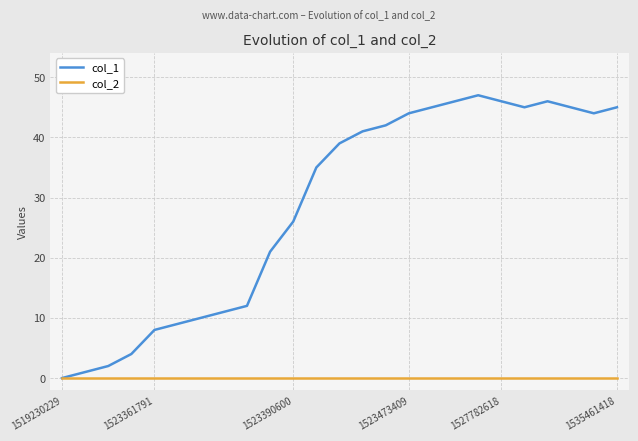

Which series has the largest total across all categories?

col_1